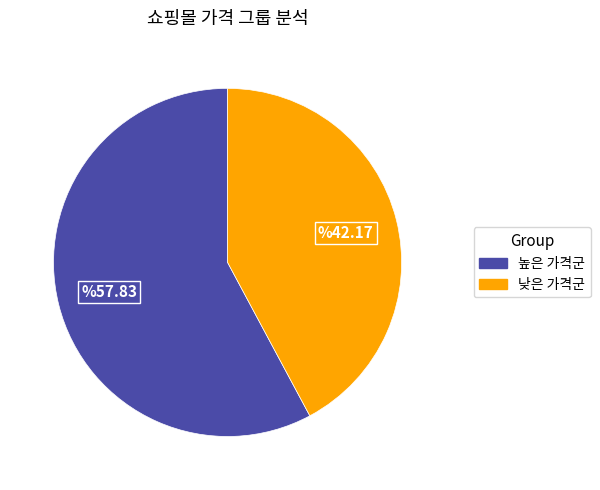

Does any single category account for the majority?

Yes